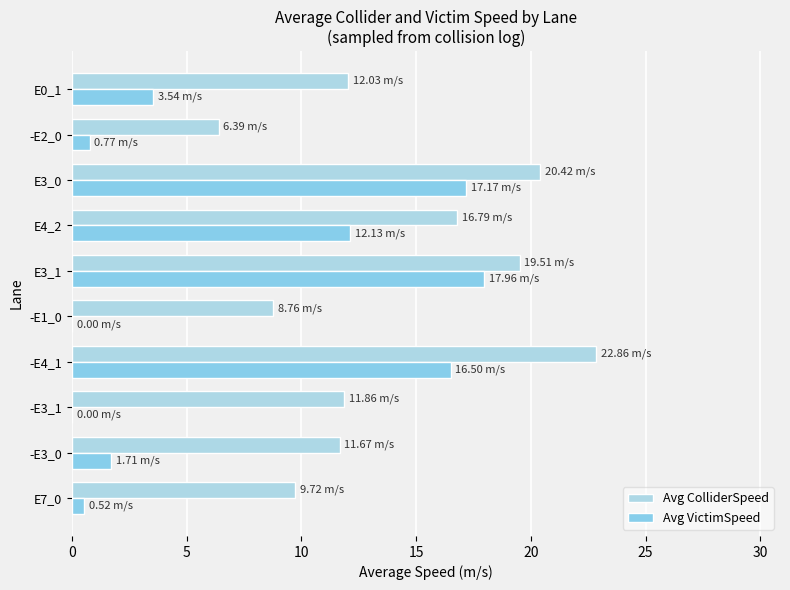

Count the number of data series in this chart.

2